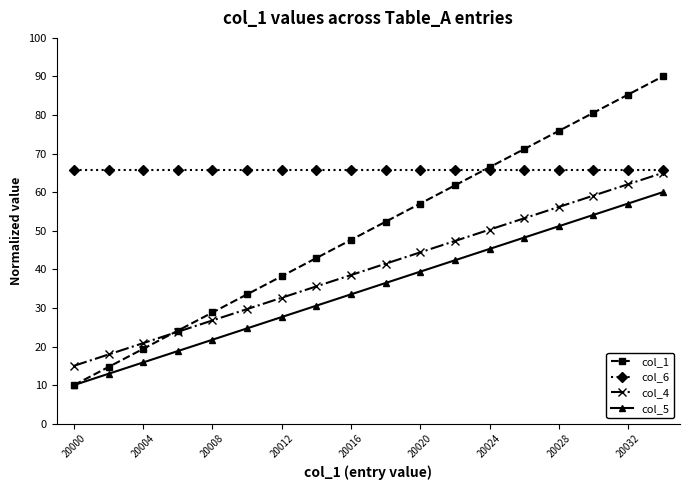

How many values in the col_5 series are below 36?

9